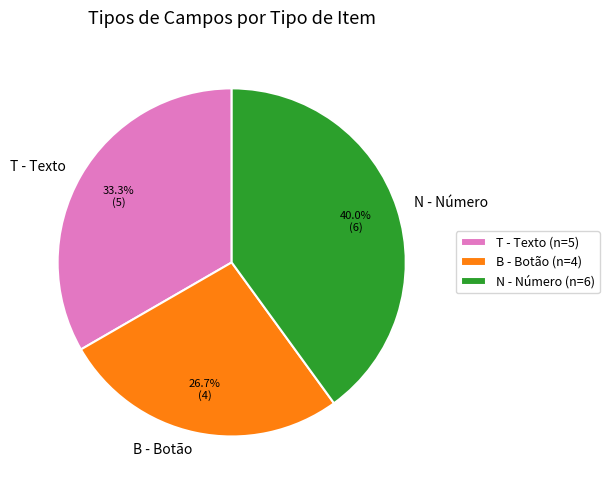

Which has a higher value, N - Número or B - Botão?

N - Número